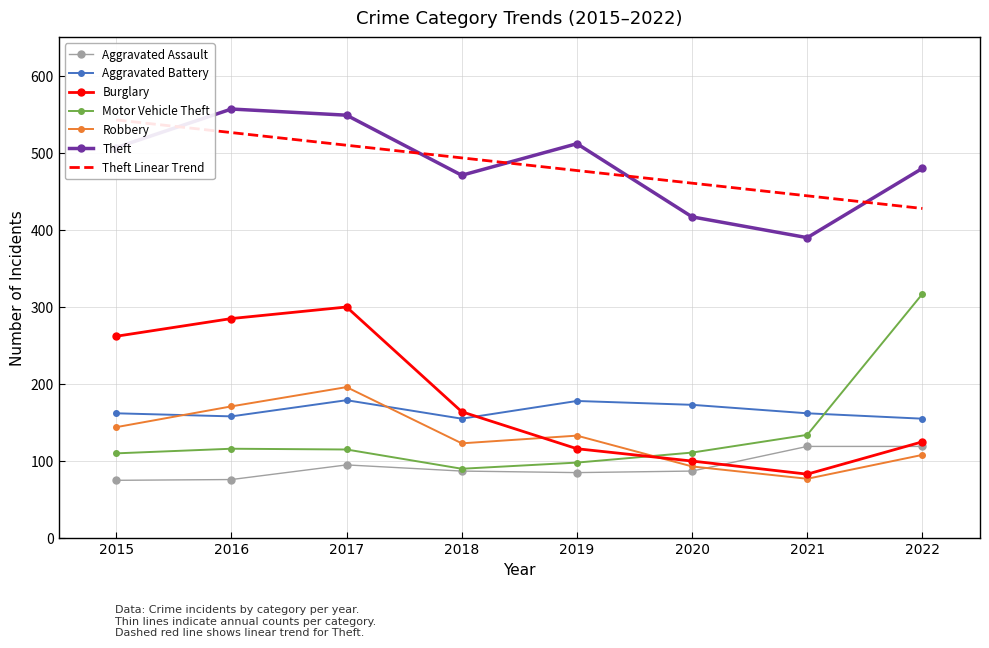

What is the highest value of the Aggravated Battery series?

179